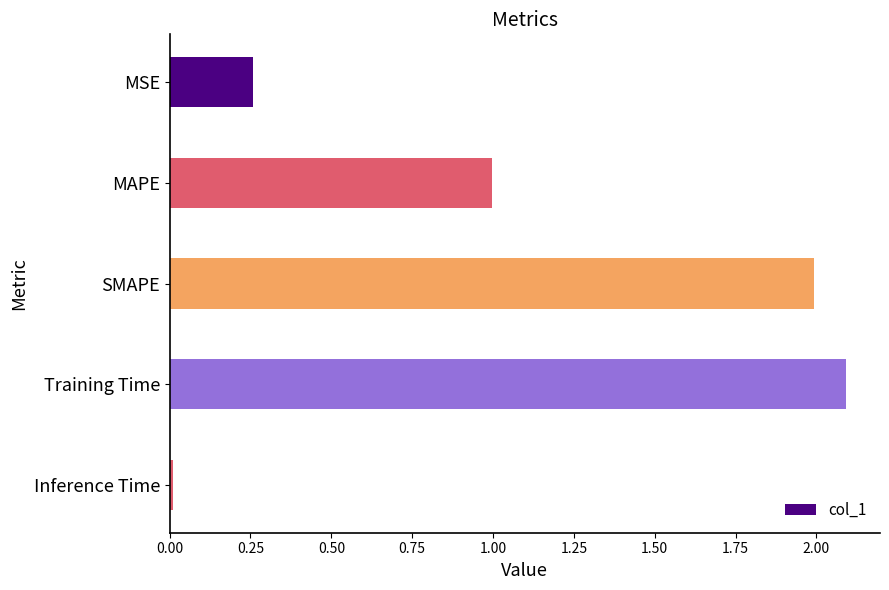

Read the value at MAPE.

1.0